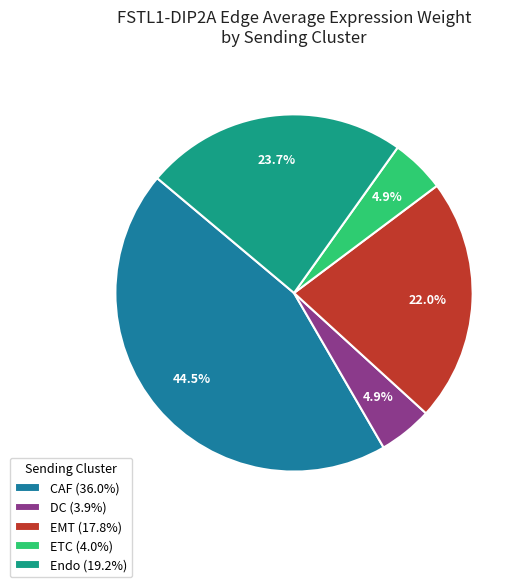

To the nearest percent, what is the difference between the largest and smallest slice percentages?

40%